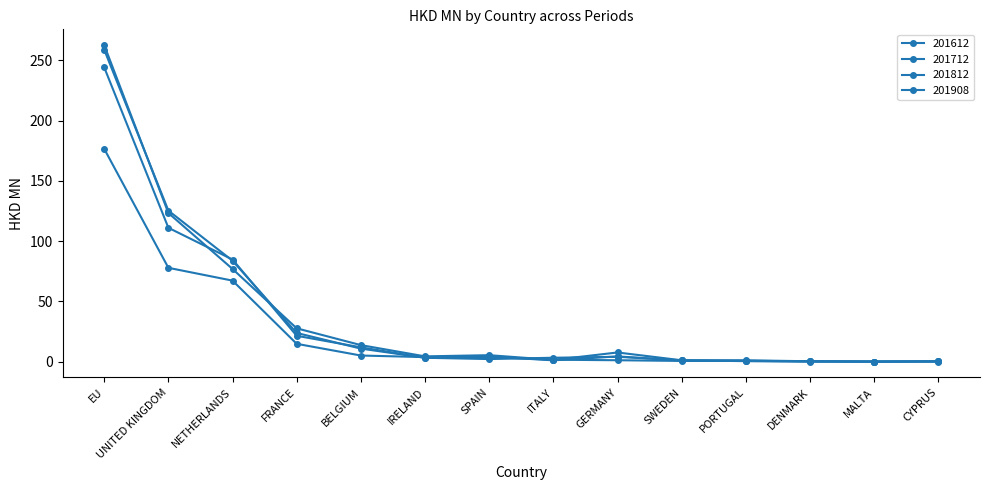

Does the chart have visible grid lines?

No